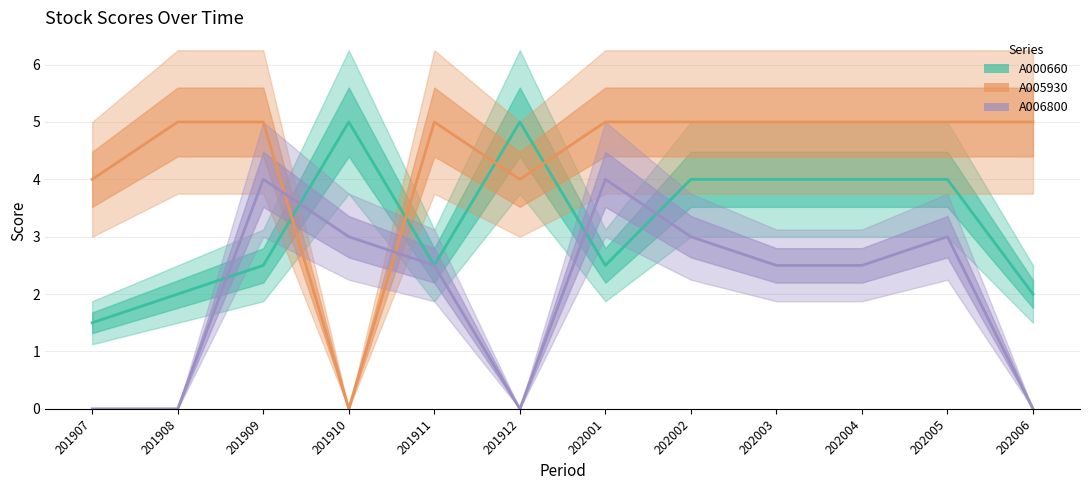

Between 202006 and 201910, which is larger?

201910